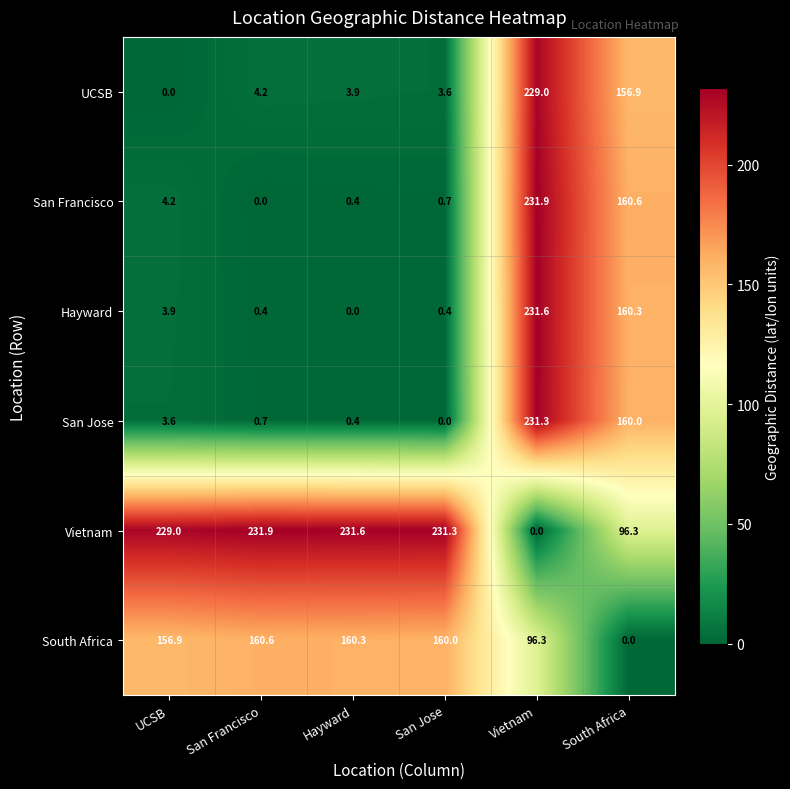

What is the maximum value shown in the chart?

231.9